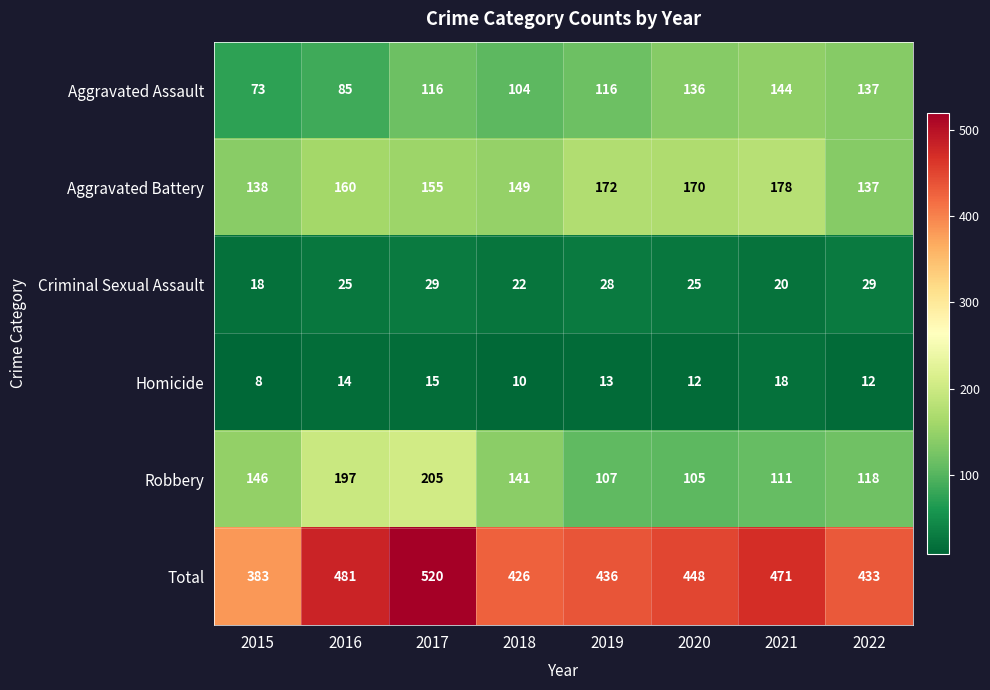

Which category has the highest value across all series?

2017